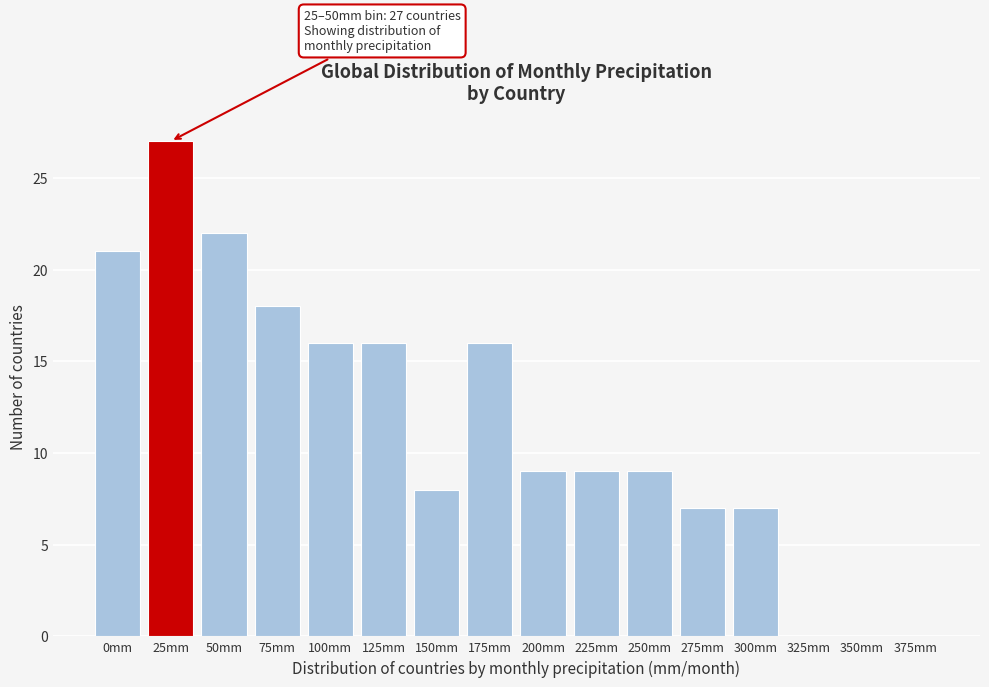

Reading left to right, transcribe all the data shown in this chart.

0mm=21	25mm=27	50mm=22	75mm=18	100mm=16	125mm=16	150mm=8	175mm=16	200mm=9	225mm=9	250mm=9	275mm=7	300mm=7	325mm=0	350mm=0	375mm=0